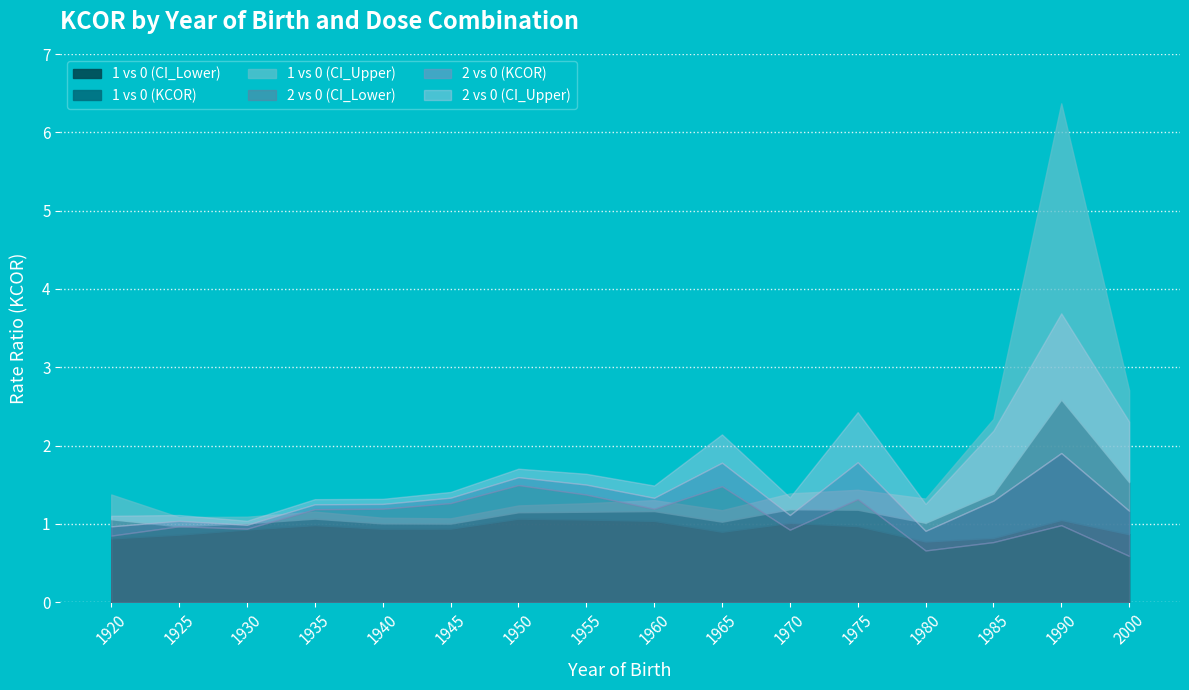

What is the difference between the maximum and minimum values in the 1 vs 0 (KCOR) series?

1.6